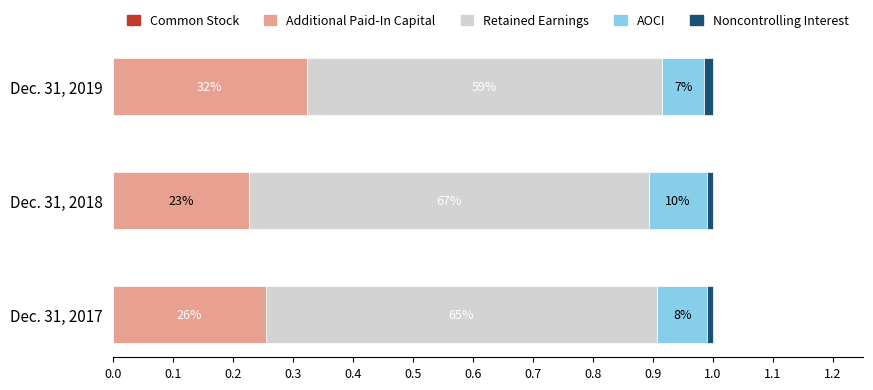

What are all the series names shown in the legend?

Common Stock, Additional Paid-In Capital, Retained Earnings, AOCI, Noncontrolling Interest